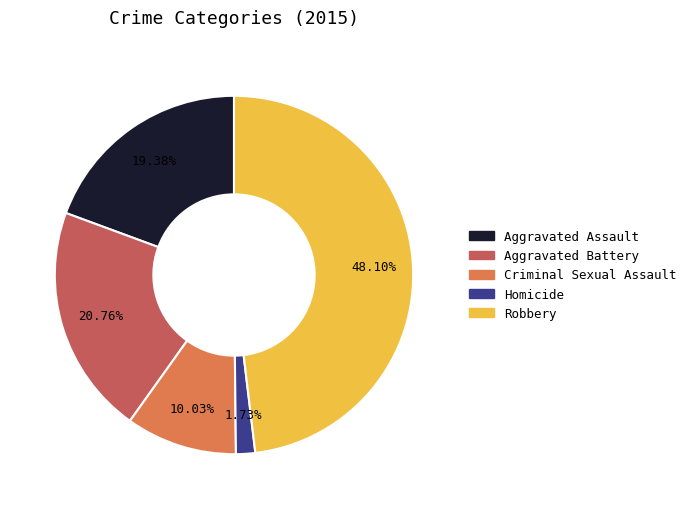

Which category has the biggest portion of the pie?

Robbery